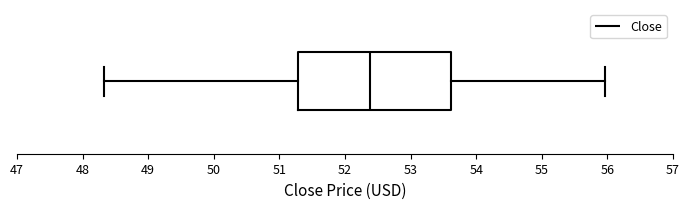

Read this box plot against the x-axis: the position of the median line, the range covered by the box, and the ends of both whiskers. The values are not printed on the chart, so give them approximately, as read against the axis.

median 52.4, box 51.3 to 53.6, whiskers 48.3 to 56.0